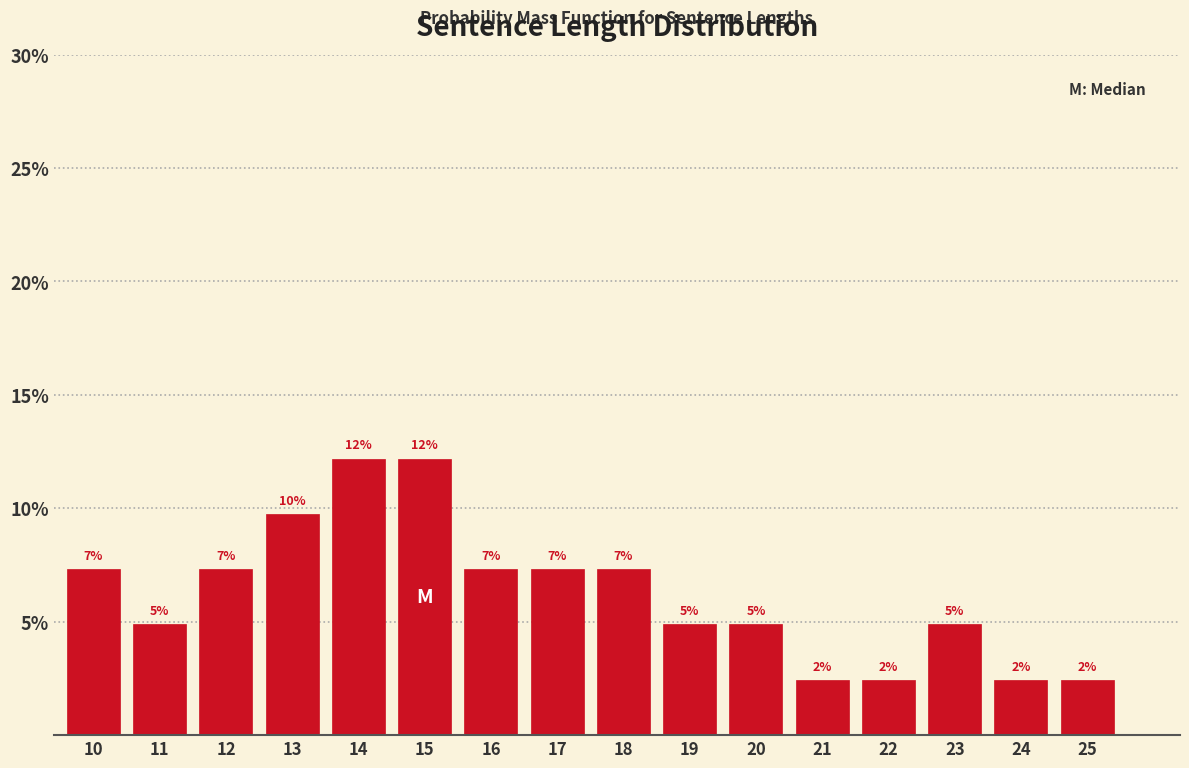

How many bars are there in total?

16